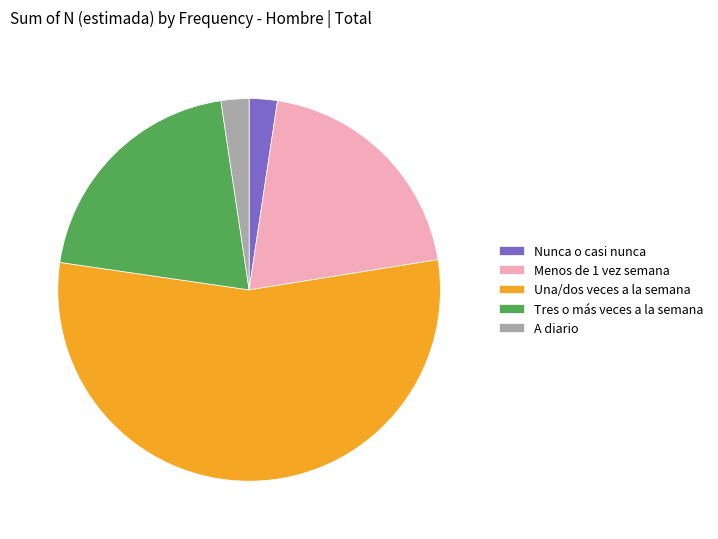

Is there any slice that represents more than half of the pie?

Yes